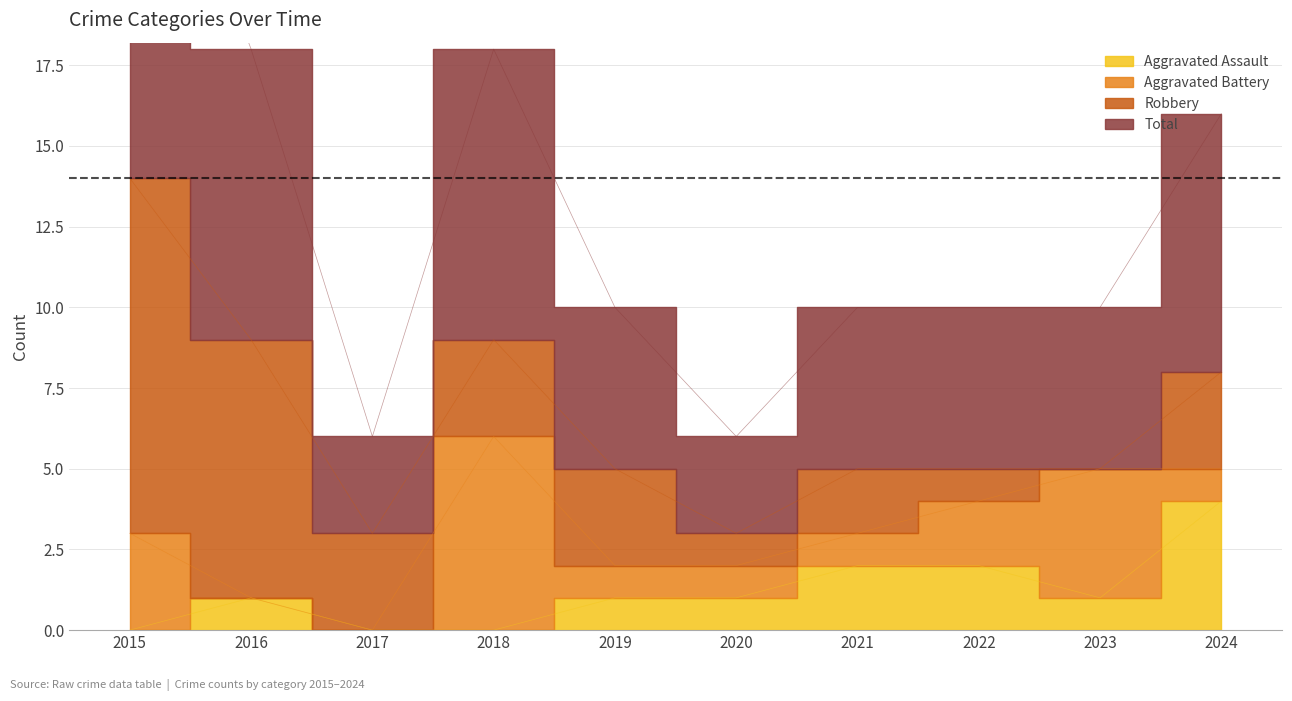

True or false: Aggravated Assault has a value of 1 at 2019.

True